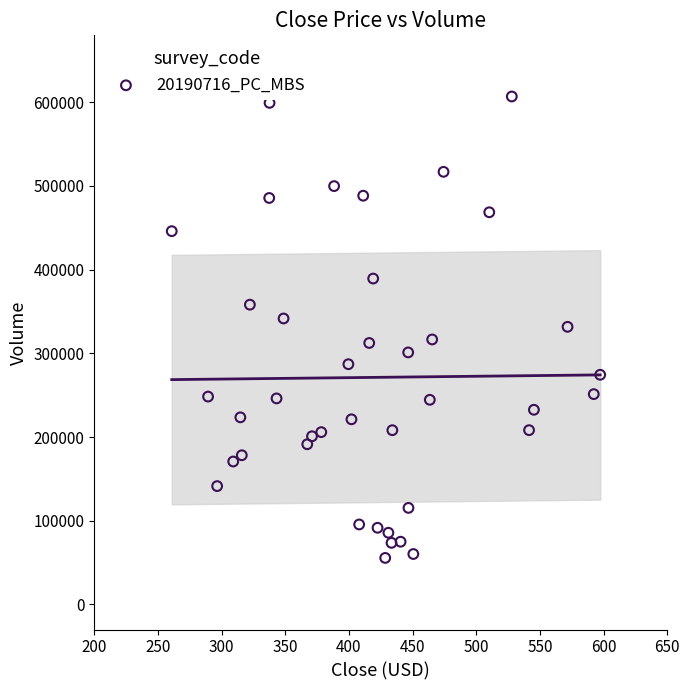

What is the range of Y values (max minus min)?

551392.6